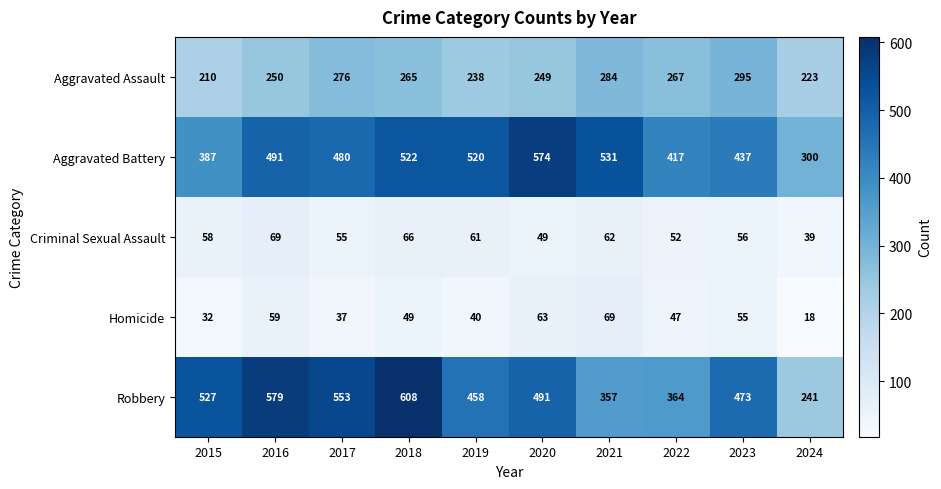

Which series has the largest range (max minus min)?

Robbery